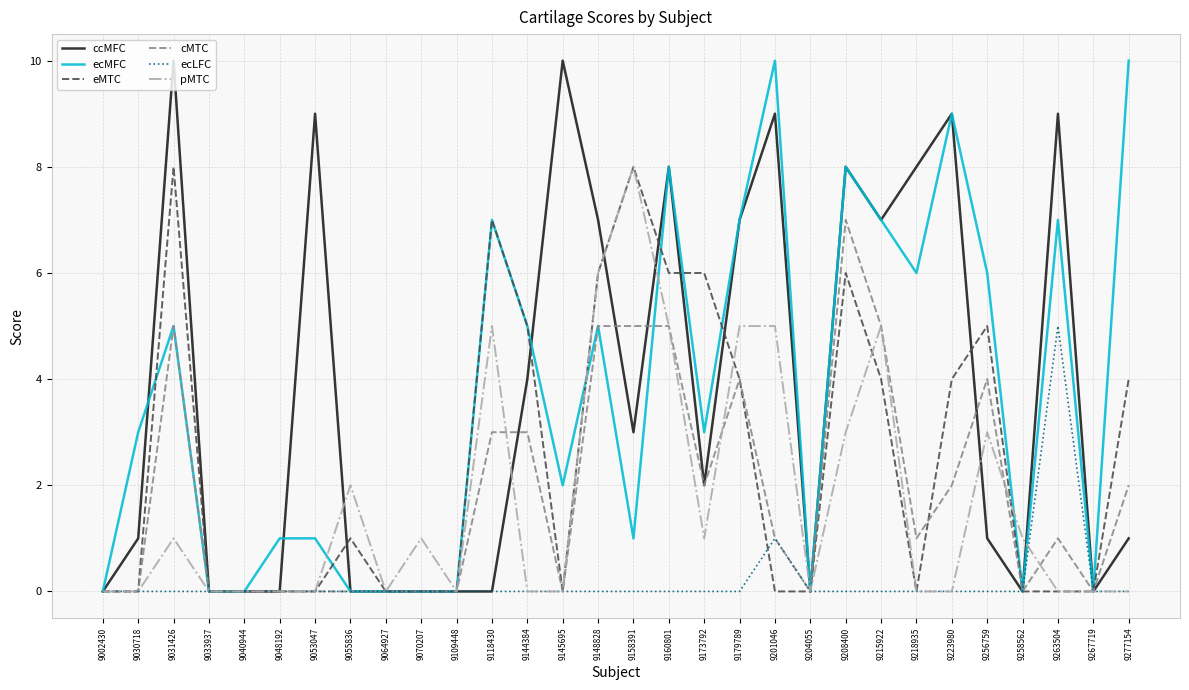

Between 9030718 and 9267719, which series saw the biggest shift?

ecMFC